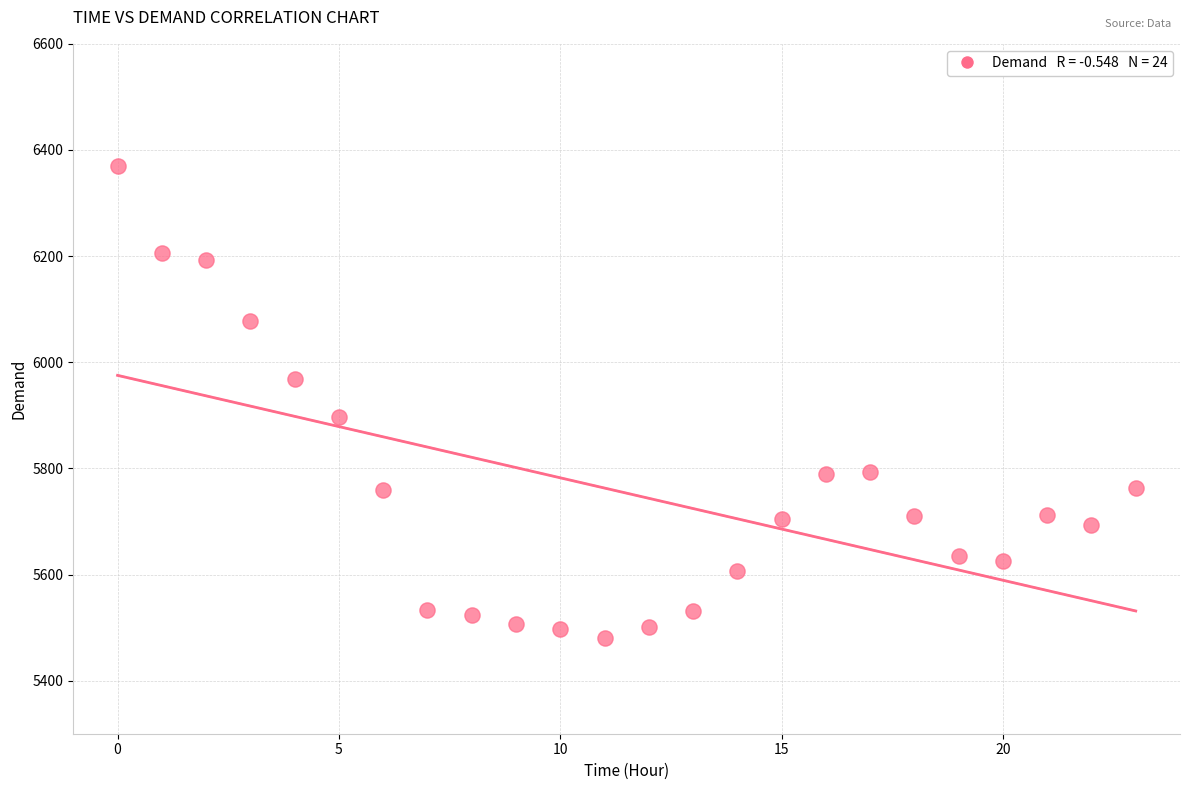

What Y value in the scatter plot is closest to 5925?

5896